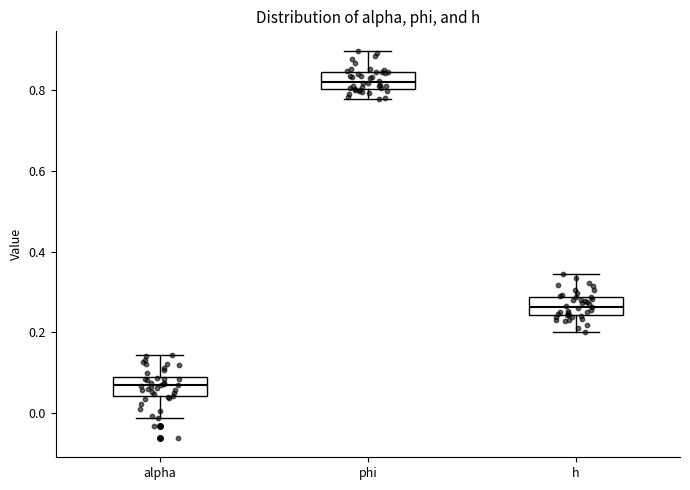

Reading left to right, read every box against the y-axis: the position of its median line, the range the box covers, and the ends of its whiskers. The values are not printed on the chart, so give them approximately, as read against the axis.

alpha: median 0.06, box 0.04 to 0.10, whiskers -0.02 to 0.14
phi: median 0.82, box 0.80 to 0.84, whiskers 0.78 to 0.90
h: median 0.26, box 0.24 to 0.28, whiskers 0.20 to 0.34